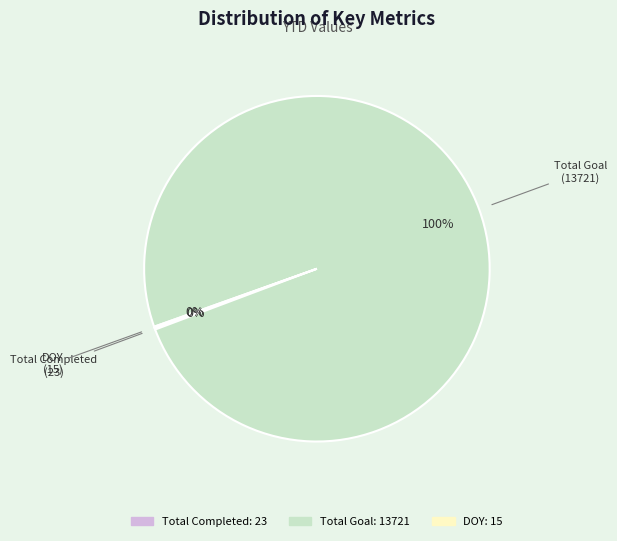

To the nearest percent, what is the difference between the largest and smallest slice percentages?

100%